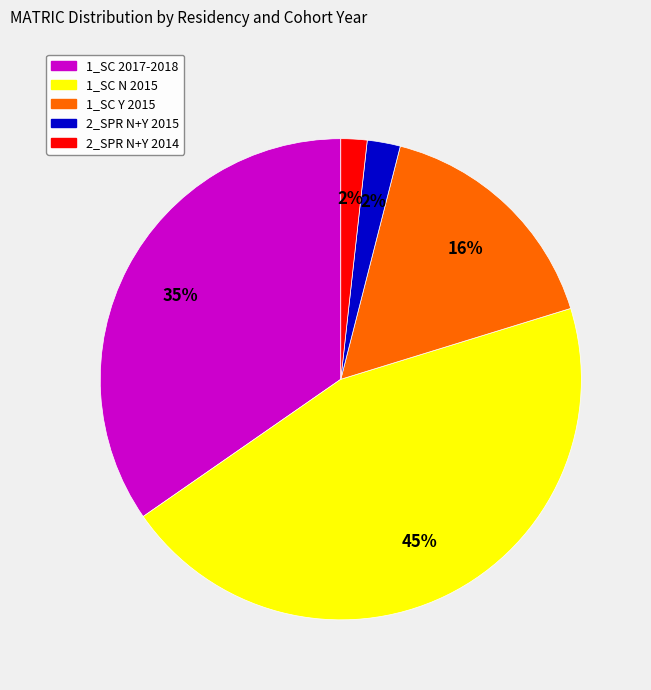

Do 1_SC N 2015 and 2_SPR N+Y 2014 together represent more than half of the pie?

No